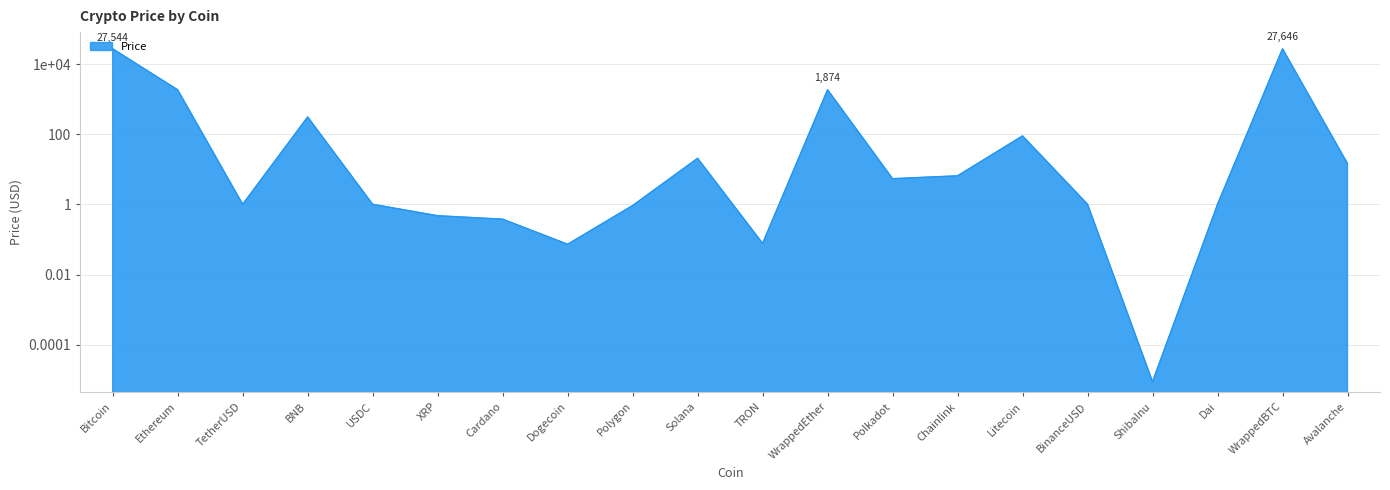

What is the label of the 6th point from the right?

Litecoin